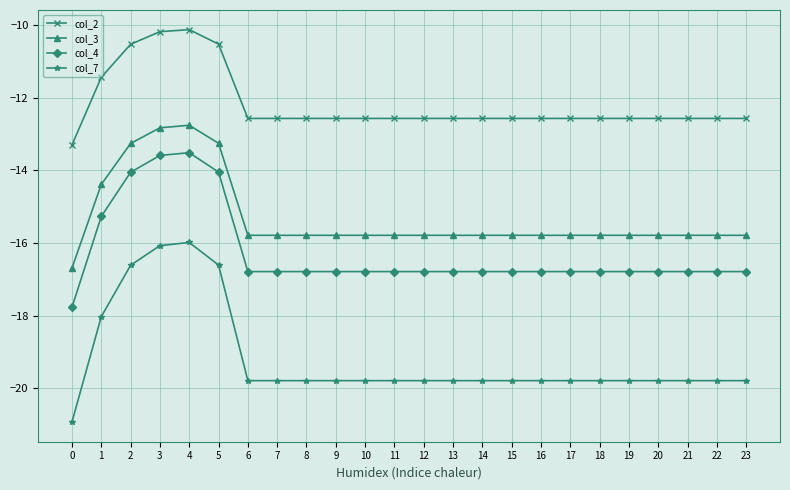

True or false: col_7 has a value of -30.4 at 6.

False